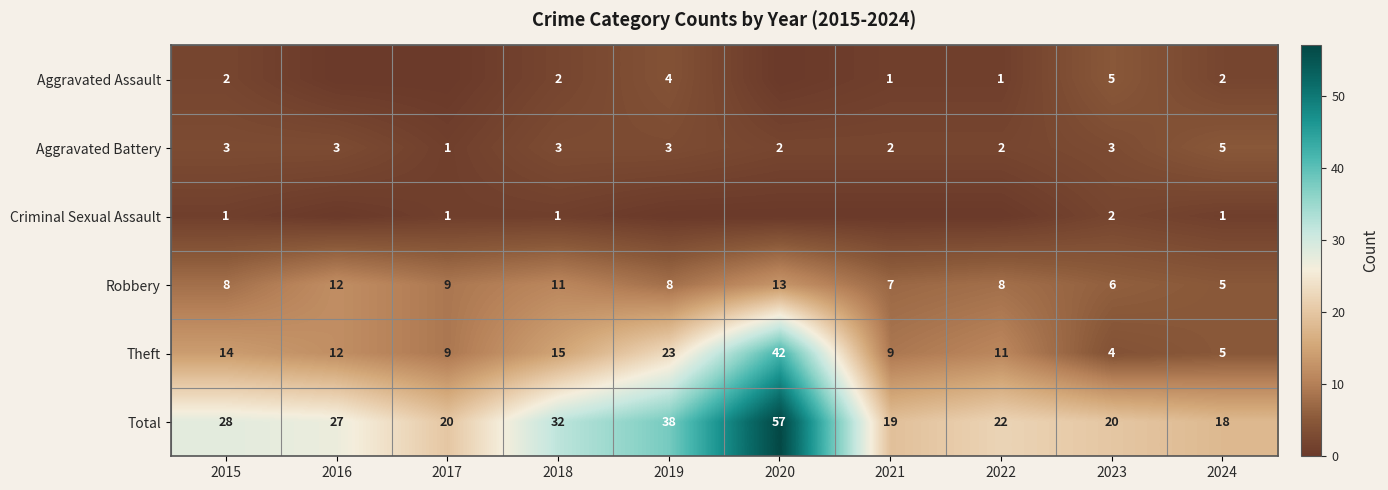

The value of Aggravated Battery at 2024 is 5. True or false?

True